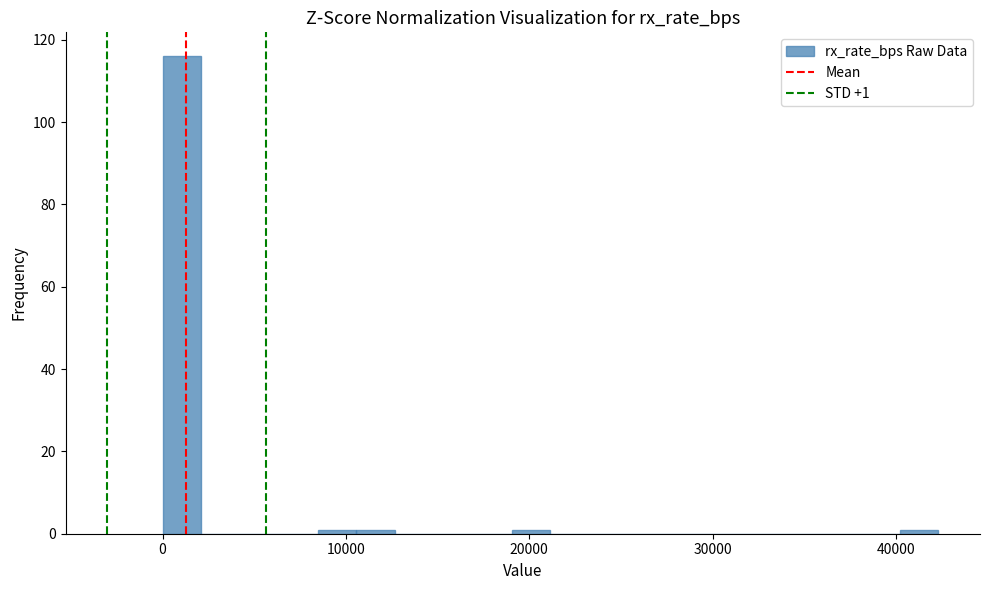

Around what value on the x-axis is the tallest bar? Give the approximate position of its centre, as read against the axis.

1000